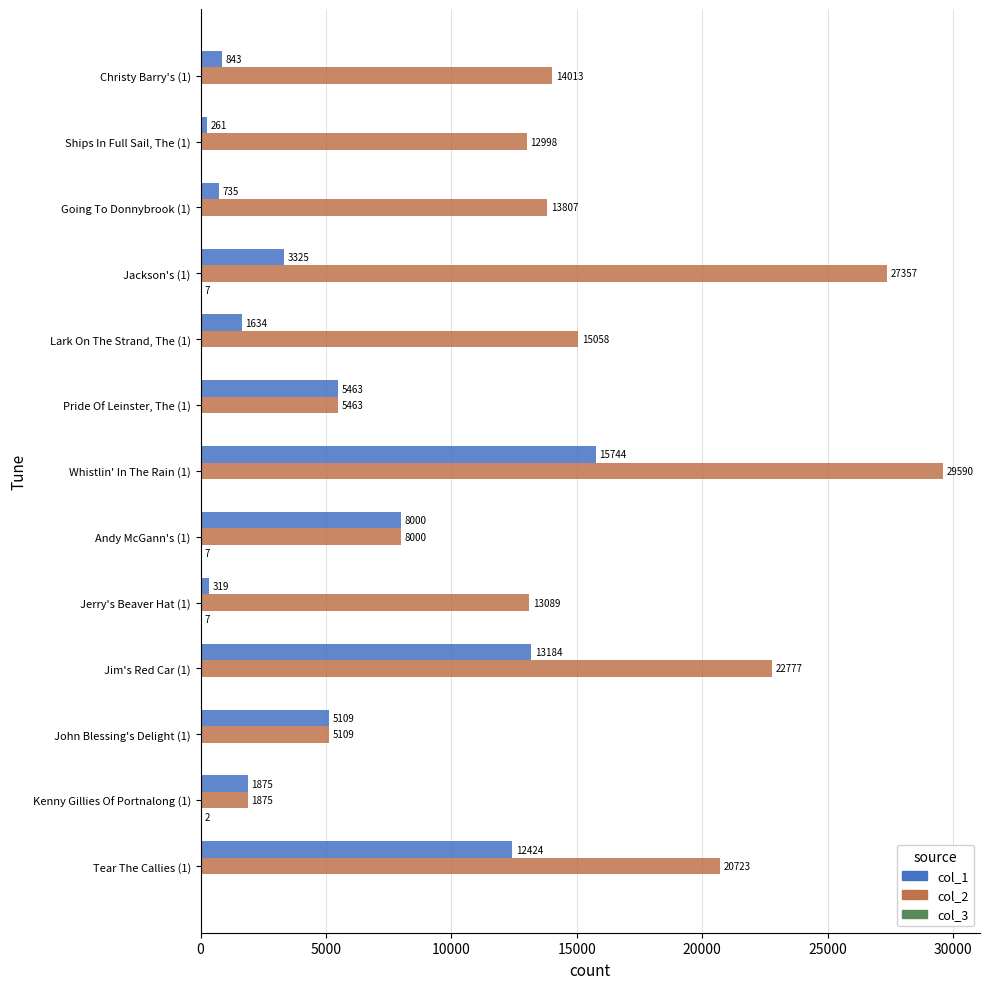

Which series has the largest total across all categories?

col_2